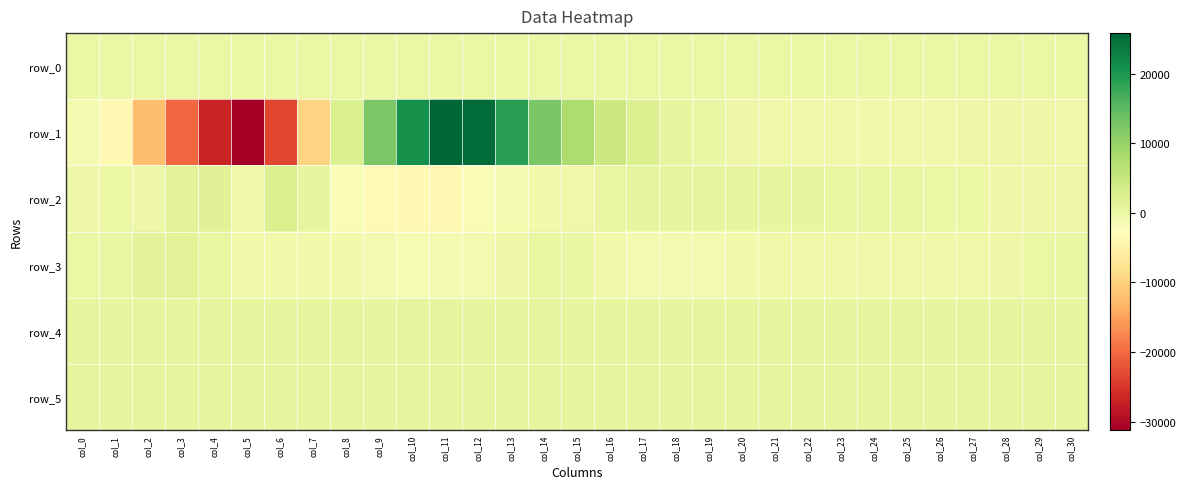

What is the highest value of the row_1 series?

25798.0